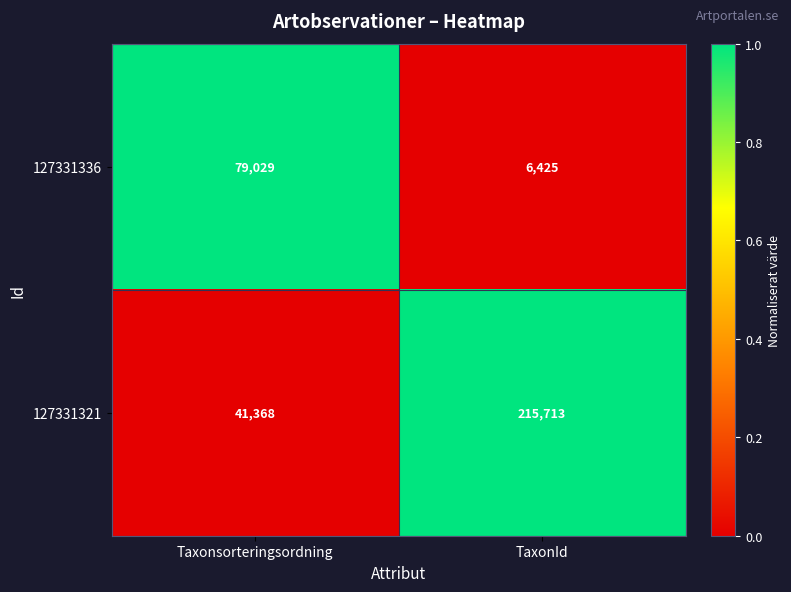

Which series changed the most between Taxonsorteringsordning and TaxonId?

127331321